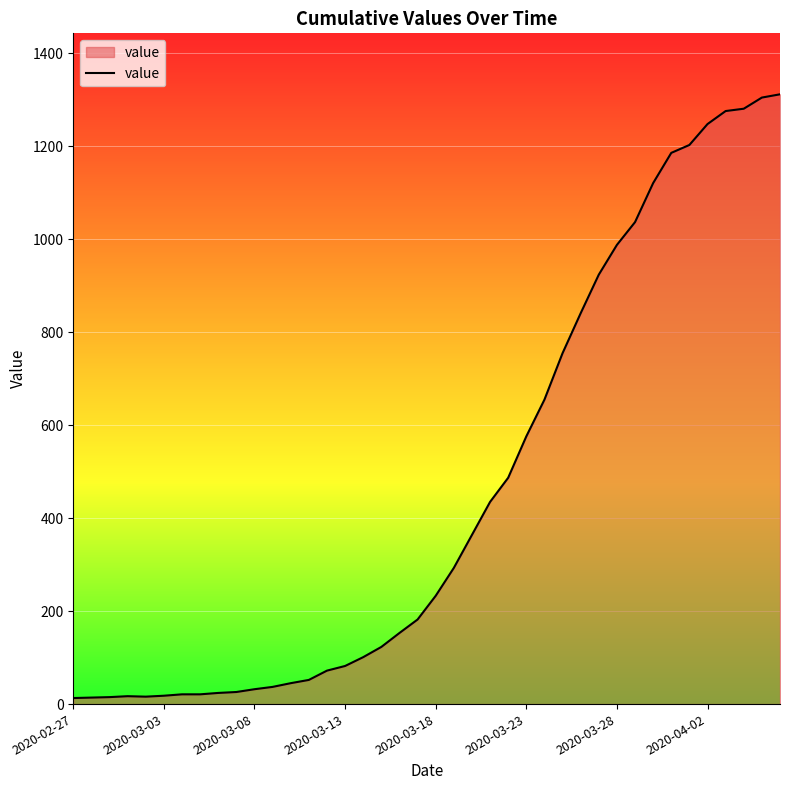

What is the difference between the maximum and minimum values?

1299